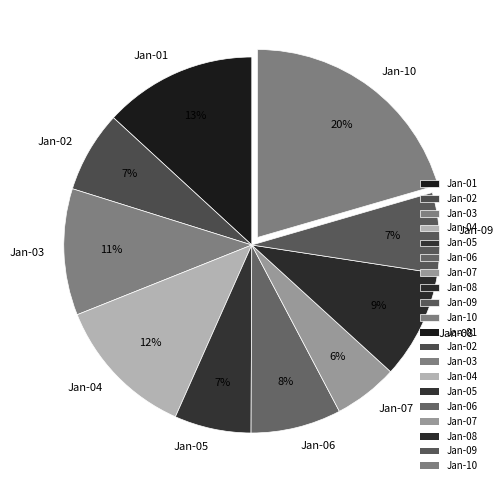

To the nearest percent, what percentage of the pie is Jan-05?

7%